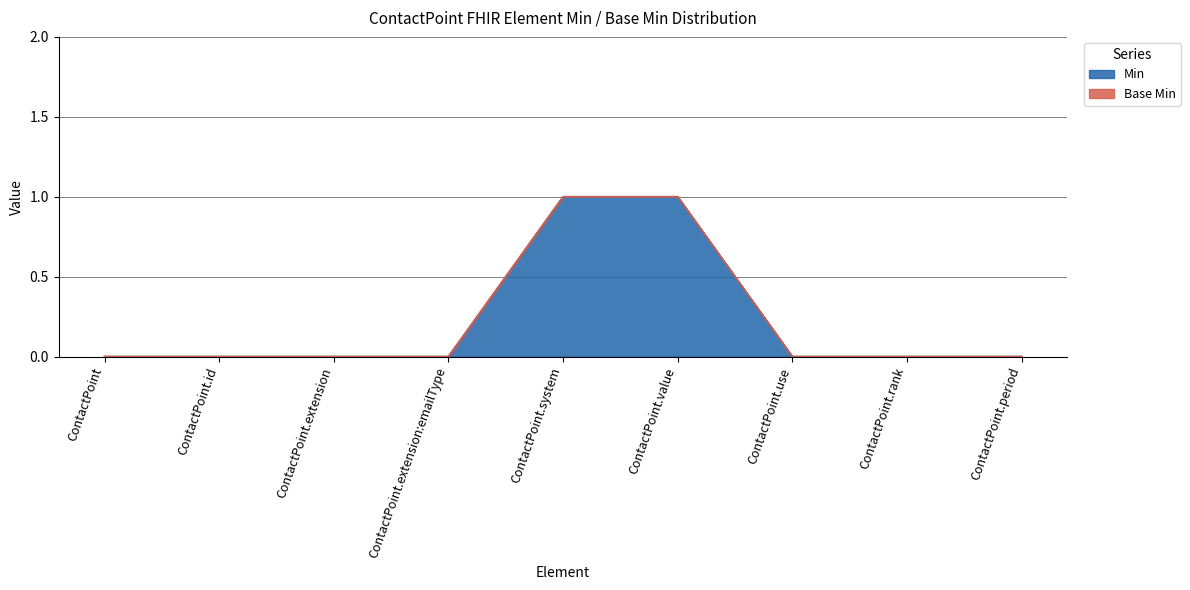

List the labels in order of value, smallest first.

ContactPoint, ContactPoint.id, ContactPoint.extension, ContactPoint.extension:emailType, ContactPoint.use, ContactPoint.rank, ContactPoint.period, ContactPoint.system, ContactPoint.value